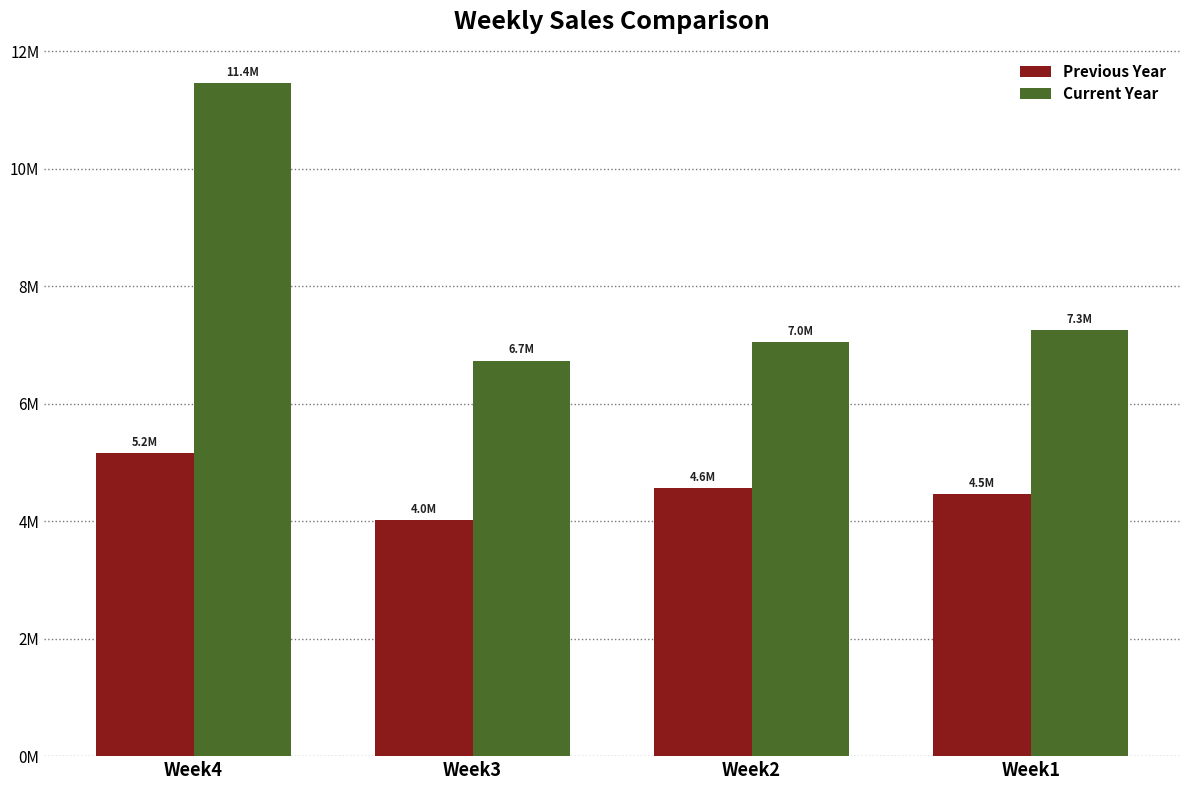

What are all the series names shown in the legend?

Previous Year, Current Year